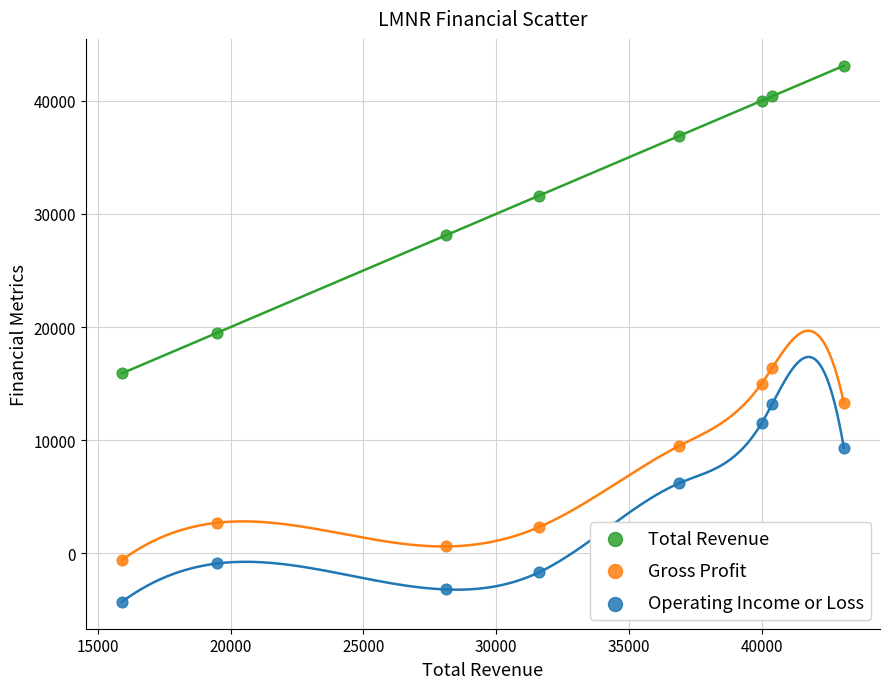

Which series has the largest Y range (max minus min)?

Total Revenue